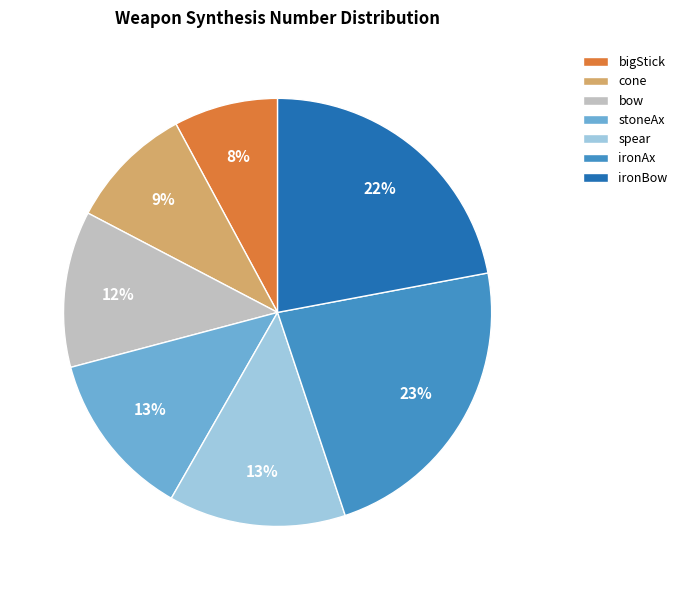

To the nearest percent, what portion does ironBow represent?

22%